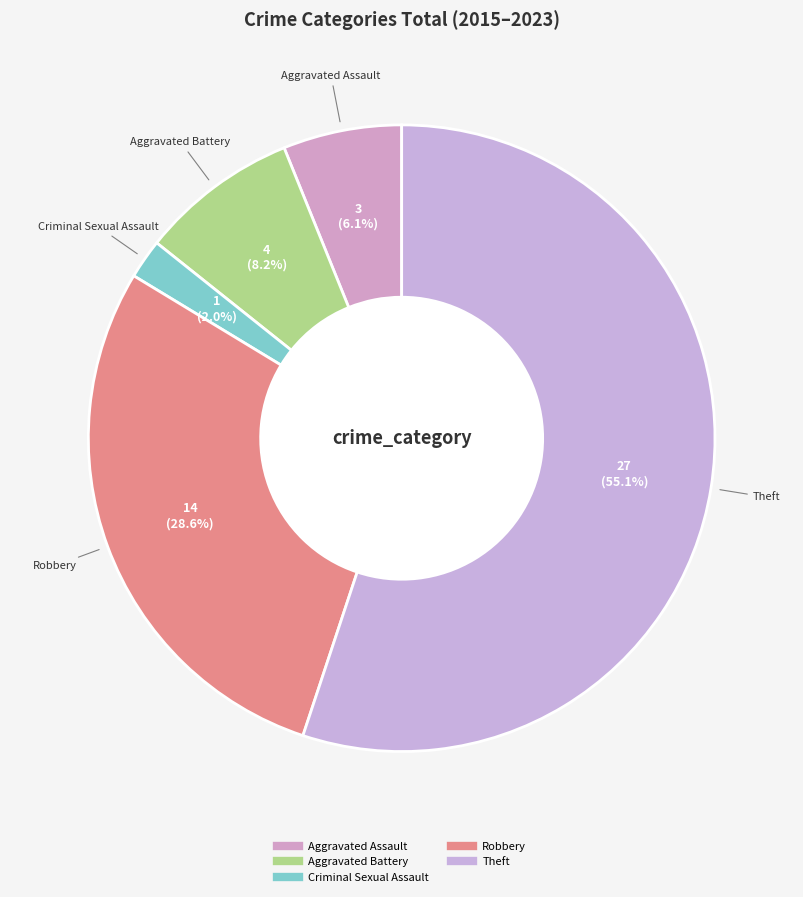

To the nearest percent, what is the combined percentage of Criminal Sexual Assault and Robbery?

31%